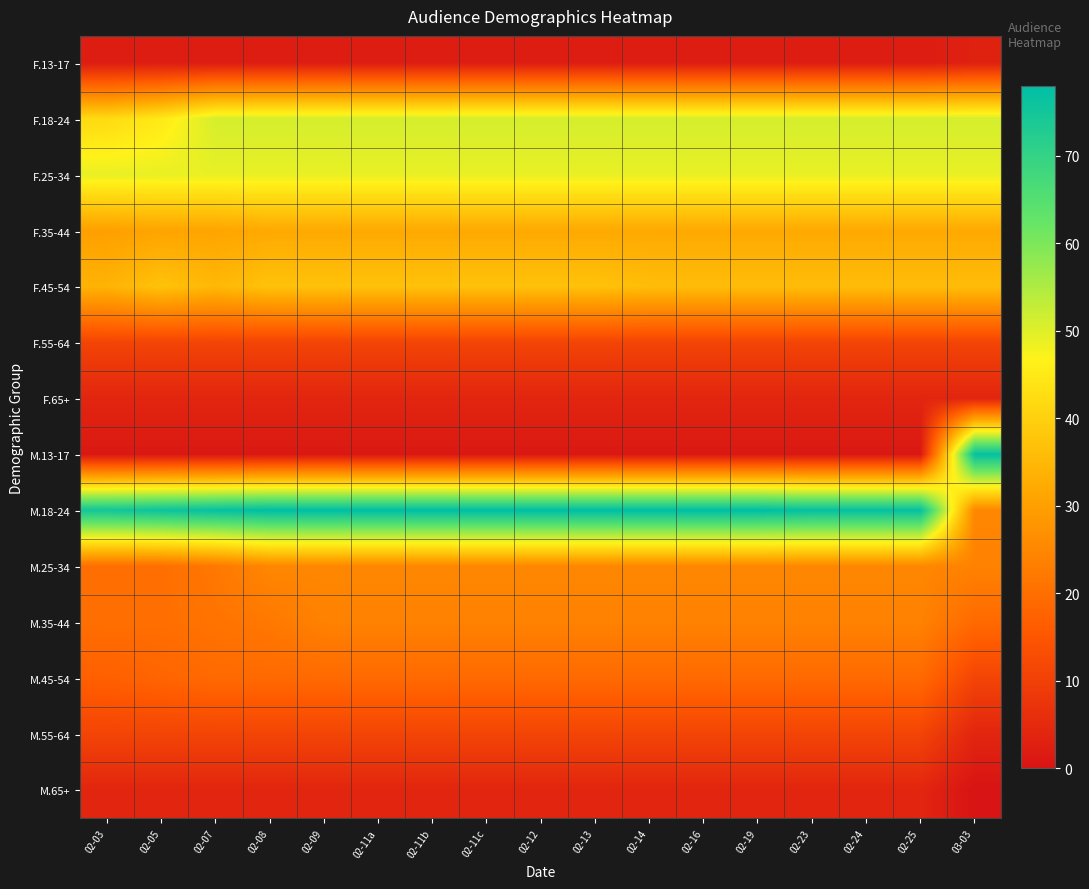

Reading left to right, what are all the values shown in this chart?

F.13-17: 02-03=2	02-05=2	02-07=2	02-08=2	02-09=2	02-11a=2	02-11b=2	02-11c=2	02-12=2	02-13=2	02-14=2	02-16=2	02-19=2	02-23=2	02-24=2	02-25=2	03-03=3
F.18-24: 02-03=42	02-05=45	02-07=51	02-08=51	02-09=51	02-11a=51	02-11b=51	02-11c=51	02-12=51	02-13=51	02-14=51	02-16=51	02-19=51	02-23=51	02-24=51	02-25=51	03-03=51
F.25-34: 02-03=49	02-05=49	02-07=49	02-08=49	02-09=49	02-11a=49	02-11b=49	02-11c=49	02-12=49	02-13=49	02-14=49	02-16=49	02-19=49	02-23=49	02-24=49	02-25=49	03-03=49
F.35-44: 02-03=30	02-05=31	02-07=31	02-08=32	02-09=32	02-11a=32	02-11b=32	02-11c=32	02-12=32	02-13=32	02-14=32	02-16=32	02-19=32	02-23=32	02-24=32	02-25=32	03-03=32
F.45-54: 02-03=34	02-05=37	02-07=35	02-08=37	02-09=37	02-11a=37	02-11b=37	02-11c=37	02-12=37	02-13=37	02-14=36	02-16=36	02-19=36	02-23=36	02-24=36	02-25=36	03-03=36
F.55-64: 02-03=11	02-05=11	02-07=11	02-08=11	02-09=11	02-11a=11	02-11b=11	02-11c=11	02-12=11	02-13=11	02-14=11	02-16=11	02-19=11	02-23=11	02-24=11	02-25=11	03-03=11
F.65+: 02-03=4	02-05=4	02-07=4	02-08=4	02-09=4	02-11a=4	02-11b=4	02-11c=4	02-12=4	02-13=4	02-14=4	02-16=4	02-19=4	02-23=4	02-24=4	02-25=4	03-03=4
M.13-17: 02-03=1	02-05=1	02-07=1	02-08=1	02-09=1	02-11a=1	02-11b=1	02-11c=1	02-12=1	02-13=1	02-14=1	02-16=1	02-19=1	02-23=1	02-24=1	02-25=1	03-03=77
M.18-24: 02-03=75	02-05=76	02-07=77	02-08=78	02-09=78	02-11a=78	02-11b=78	02-11c=78	02-12=78	02-13=78	02-14=78	02-16=78	02-19=78	02-23=77	02-24=77	02-25=77	03-03=25
M.25-34: 02-03=20	02-05=20	02-07=22	02-08=25	02-09=25	02-11a=25	02-11b=25	02-11c=25	02-12=25	02-13=25	02-14=25	02-16=25	02-19=25	02-23=25	02-24=25	02-25=25	03-03=24
M.35-44: 02-03=20	02-05=20	02-07=21	02-08=22	02-09=24	02-11a=24	02-11b=24	02-11c=24	02-12=24	02-13=24	02-14=24	02-16=24	02-19=24	02-23=24	02-24=24	02-25=24	03-03=19
M.45-54: 02-03=17	02-05=18	02-07=19	02-08=19	02-09=19	02-11a=19	02-11b=19	02-11c=19	02-12=19	02-13=19	02-14=19	02-16=19	02-19=19	02-23=19	02-24=19	02-25=19	03-03=11
M.55-64: 02-03=11	02-05=11	02-07=11	02-08=11	02-09=11	02-11a=11	02-11b=11	02-11c=11	02-12=11	02-13=11	02-14=11	02-16=11	02-19=11	02-23=11	02-24=11	02-25=11	03-03=4
M.65+: 02-03=4	02-05=4	02-07=4	02-08=4	02-09=4	02-11a=4	02-11b=4	02-11c=4	02-12=4	02-13=4	02-14=4	02-16=4	02-19=4	02-23=4	02-24=4	02-25=4	03-03=0